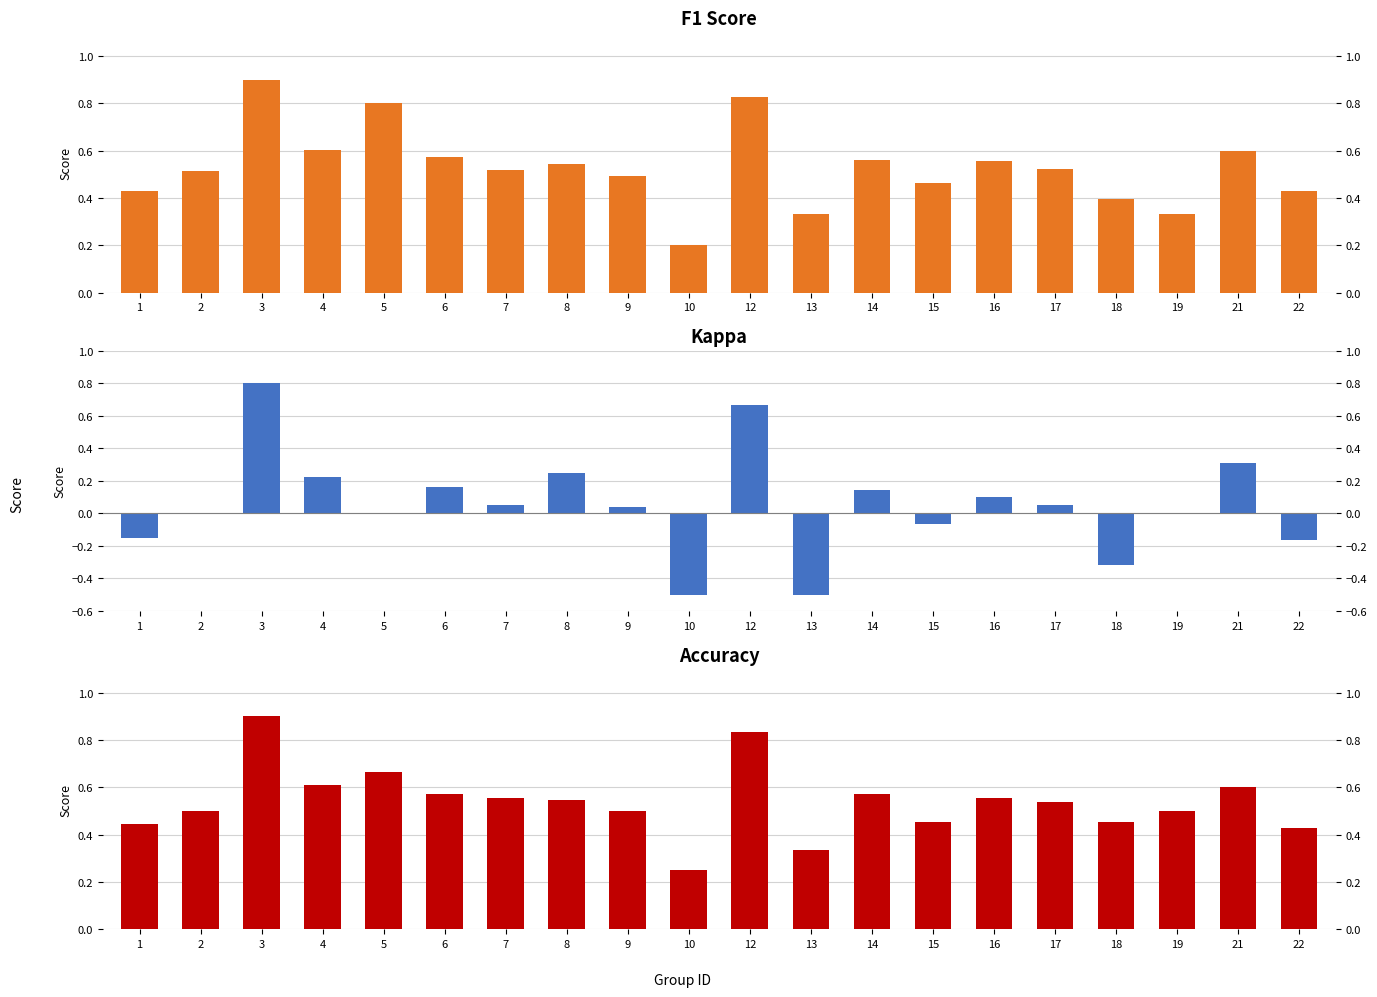

What is the value of the f1 bar at the 10th from the left?

0.2